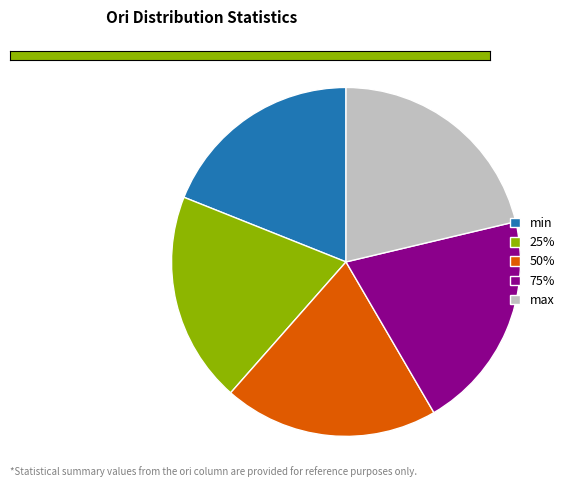

How many slices are in this pie chart?

5